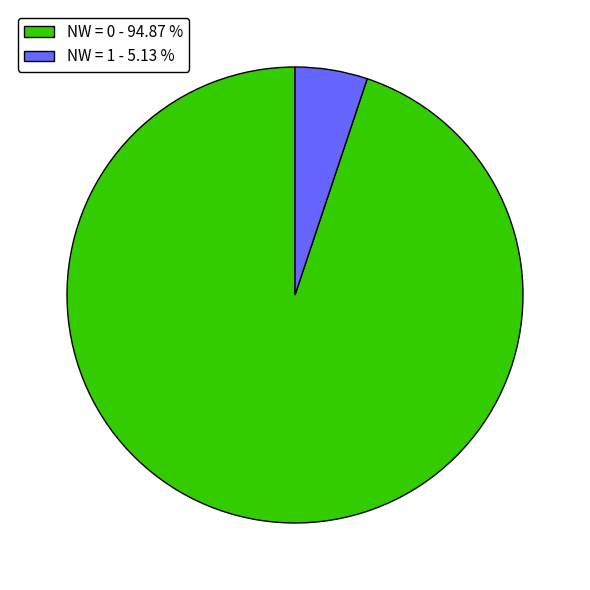

Is there any slice that represents more than half of the pie?

Yes